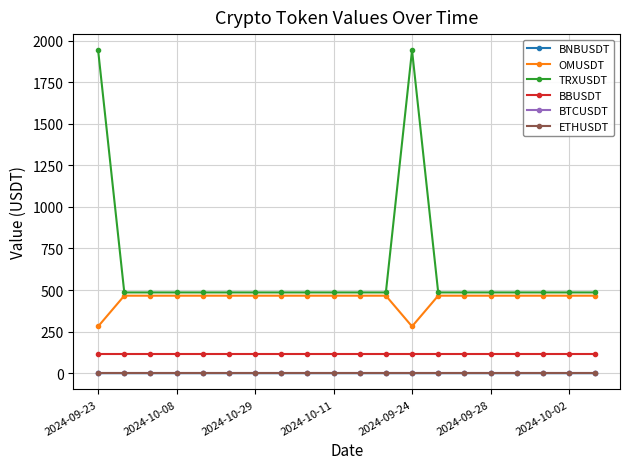

At how many categories does at least one series exceed 417?

20